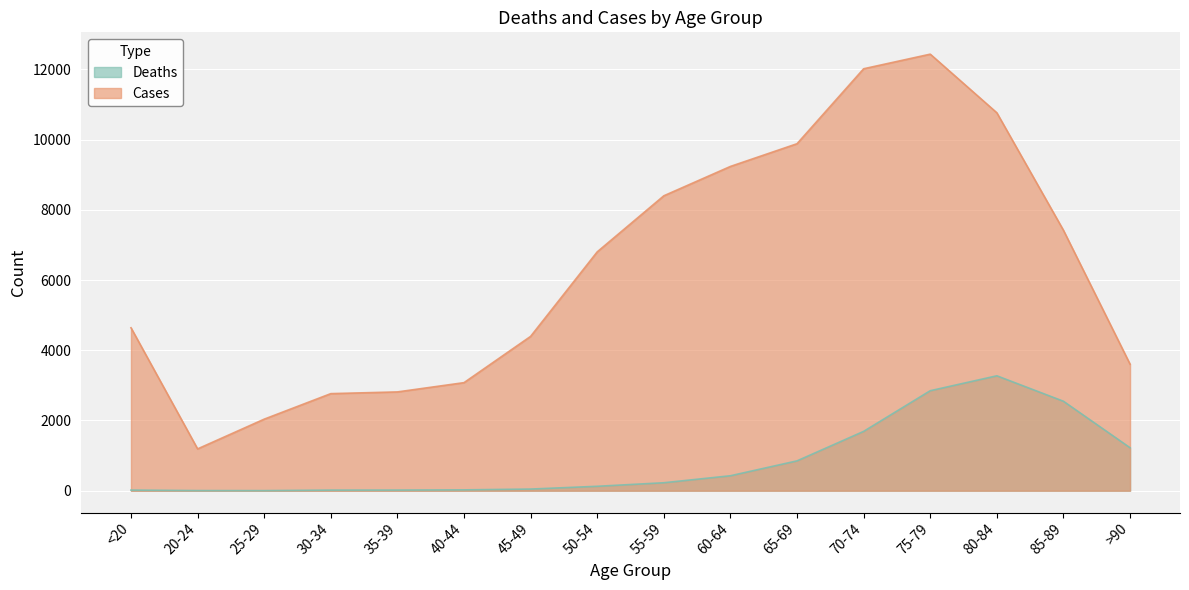

What position from the left is 65-69?

11